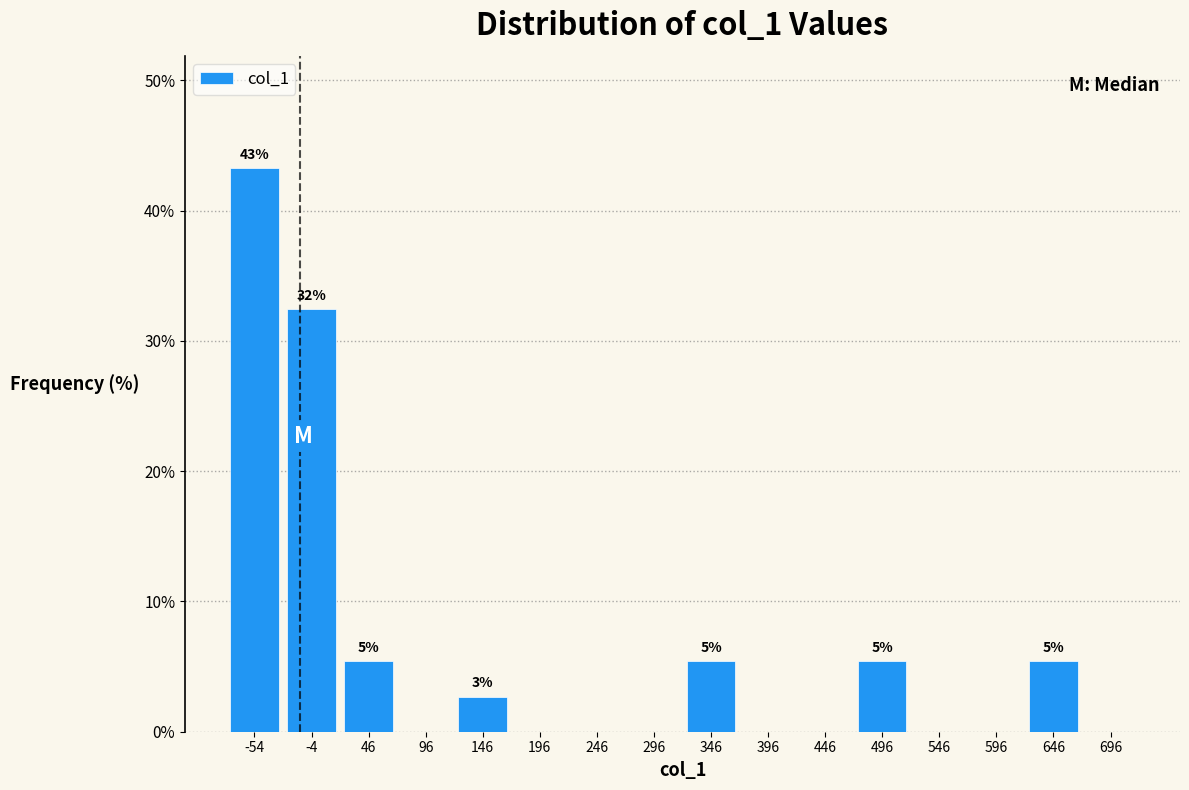

Over which range of the x-axis is the bar tallest?

-79 to -29